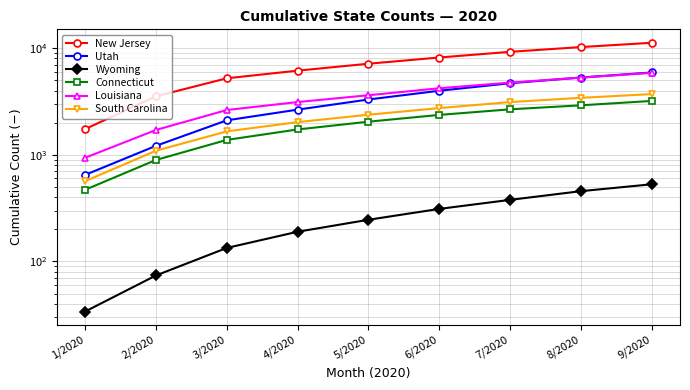

At which label does Connecticut first exceed 2041?

6/2020